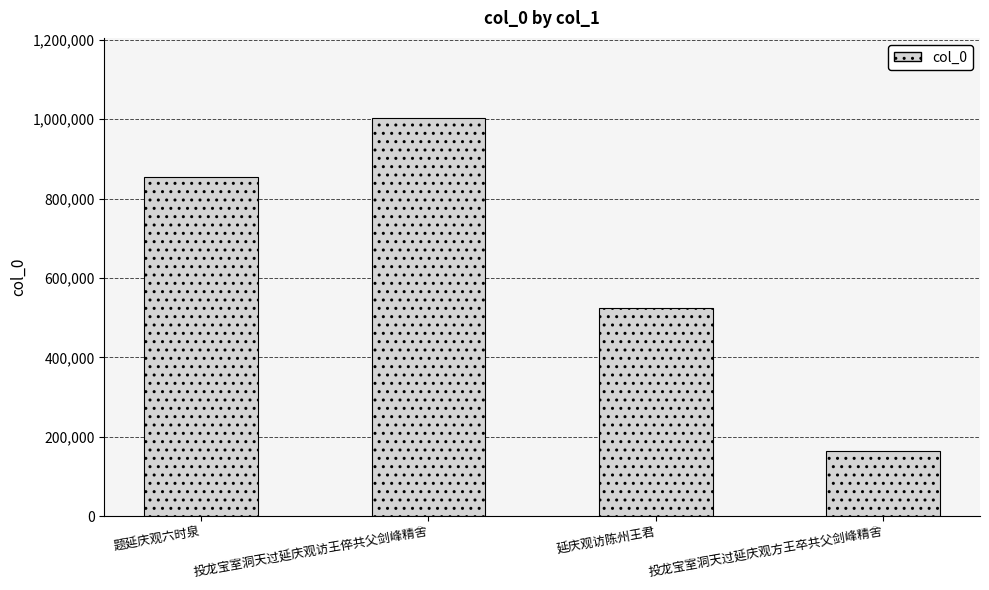

What is the change in value from 题延庆观六时泉 to 投龙宝室洞天过延庆观访王倅共父剑峰精舍?

+148525